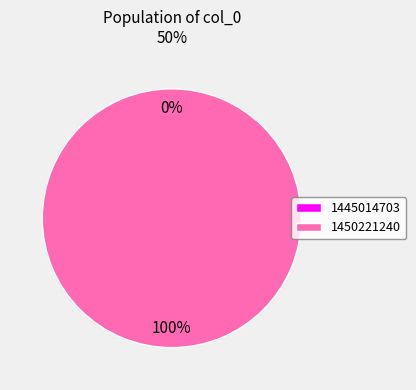

Rank the categories by value from lowest to highest.

1445014703, 1450221240